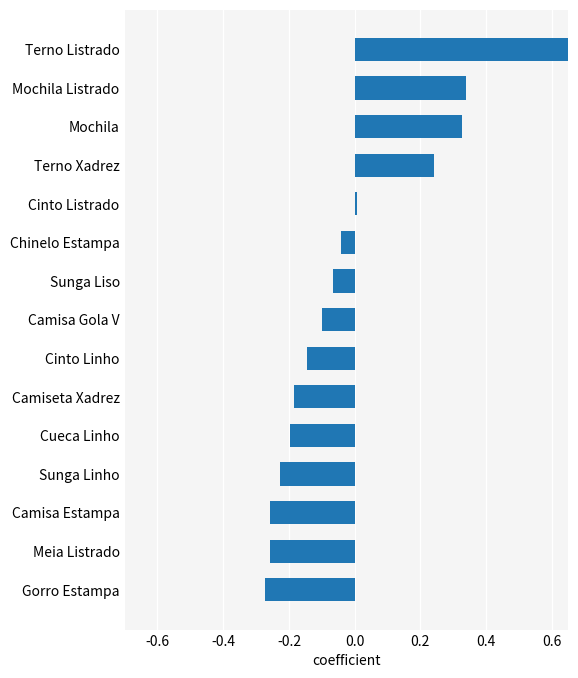

How many bars are there in total?

15